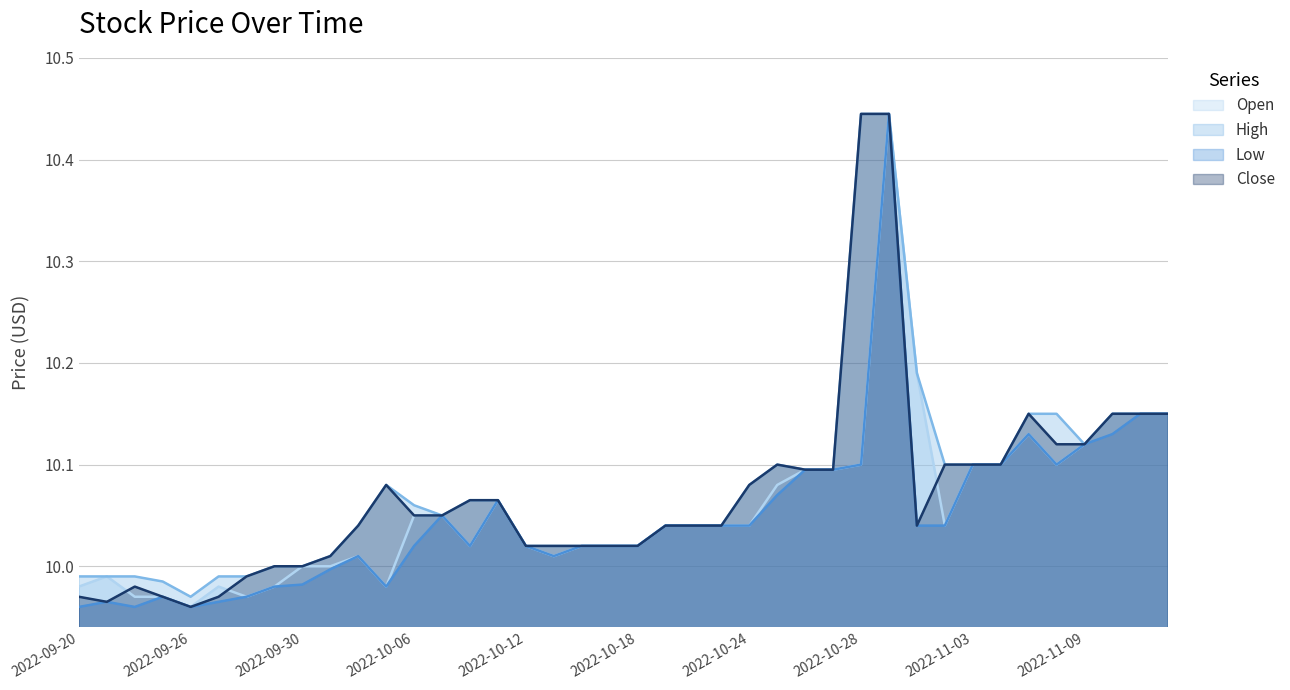

Reading left to right, transcribe all the data shown in this chart.

Open: 10.0	10.0	10.0	10.0	10.0	10.0	10.0	10.0	10.0	10.0	10.0	10.0	10.1	10.1	10.0	10.1	10.0	10.0	10.0	10.0	10.0	10.0	10.0	10.0	10.0	10.1	10.1	10.1	10.1	10.4	10.2	10.0	10.1	10.1	10.1	10.1	10.1	10.2	10.2	10.2
High: 10.0	10.0	10.0	10.0	10.0	10.0	10.0	10.0	10.0	10.0	10.0	10.1	10.1	10.1	10.1	10.1	10.0	10.0	10.0	10.0	10.0	10.0	10.0	10.0	10.1	10.1	10.1	10.1	10.4	10.4	10.2	10.1	10.1	10.1	10.2	10.2	10.1	10.2	10.2	10.2
Low: 10.0	10.0	10.0	10.0	10.0	10.0	10.0	10.0	10.0	10.0	10.0	10.0	10.0	10.1	10.0	10.1	10.0	10.0	10.0	10.0	10.0	10.0	10.0	10.0	10.0	10.1	10.1	10.1	10.1	10.4	10.0	10.0	10.1	10.1	10.1	10.1	10.1	10.1	10.2	10.2
Close: 10.0	10.0	10.0	10.0	10.0	10.0	10.0	10.0	10.0	10.0	10.0	10.1	10.1	10.1	10.1	10.1	10.0	10.0	10.0	10.0	10.0	10.0	10.0	10.0	10.1	10.1	10.1	10.1	10.4	10.4	10.0	10.1	10.1	10.1	10.2	10.1	10.1	10.2	10.2	10.2